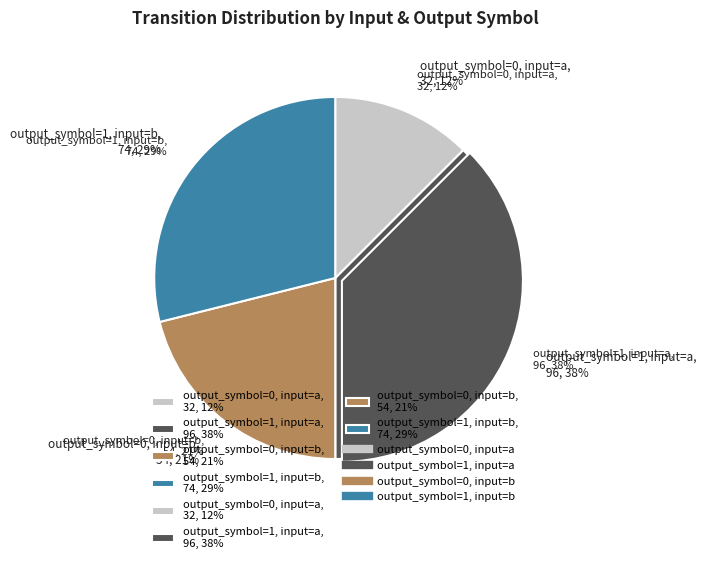

True or false: output_symbol=1, input=b accounts for 29% of the total.

True